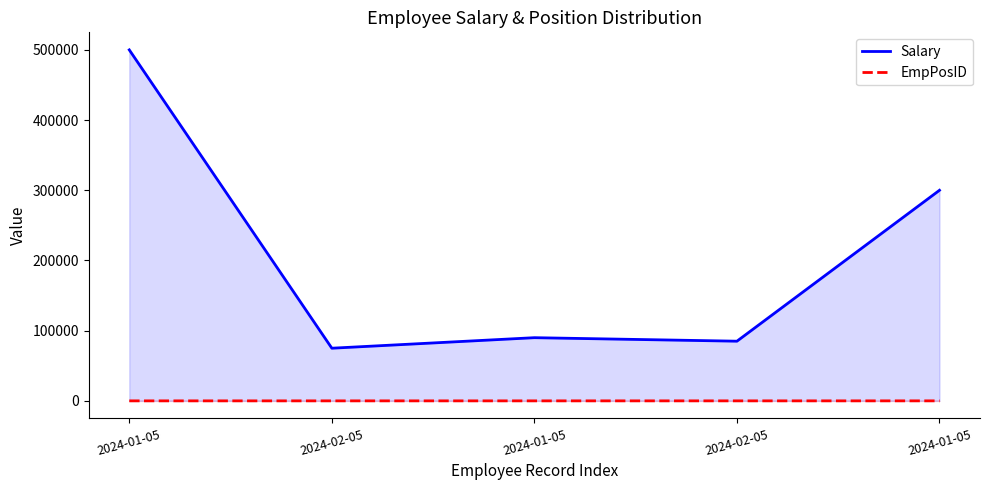

How many distinct data groups are displayed?

2